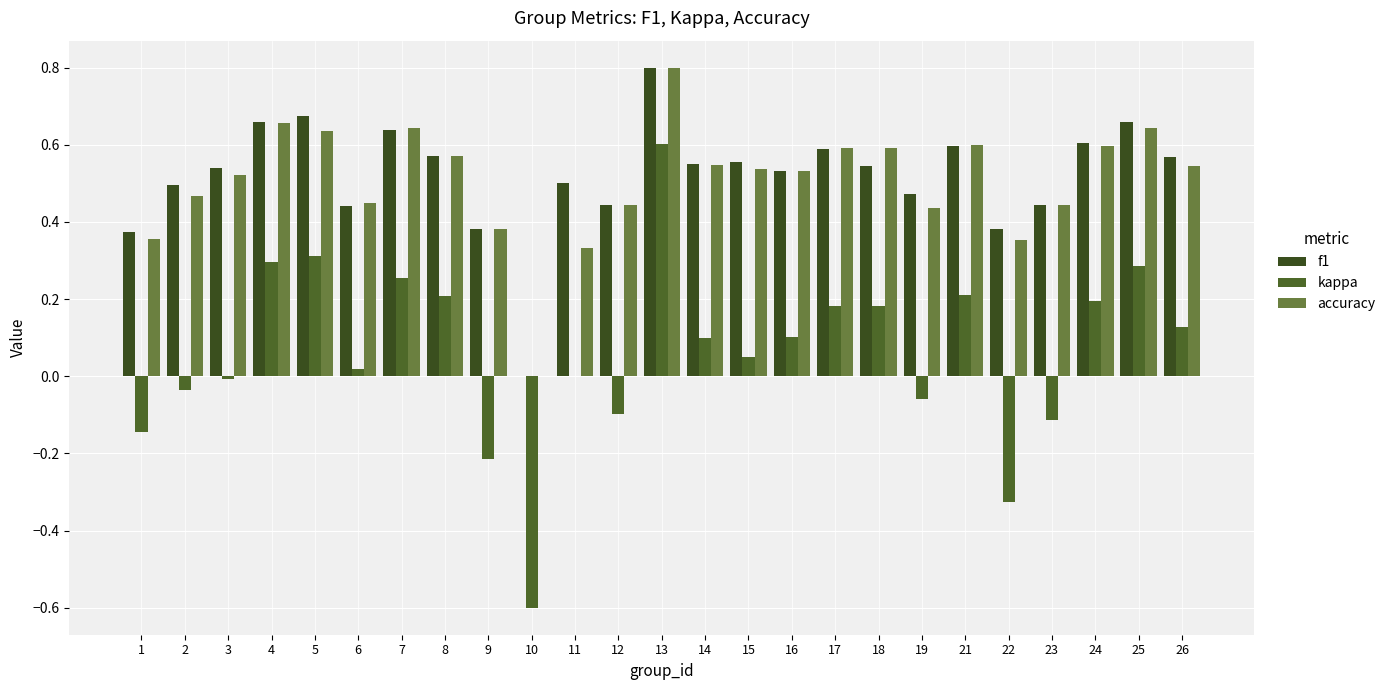

What is the sum of the f1 values at 1 and 17?

1.0